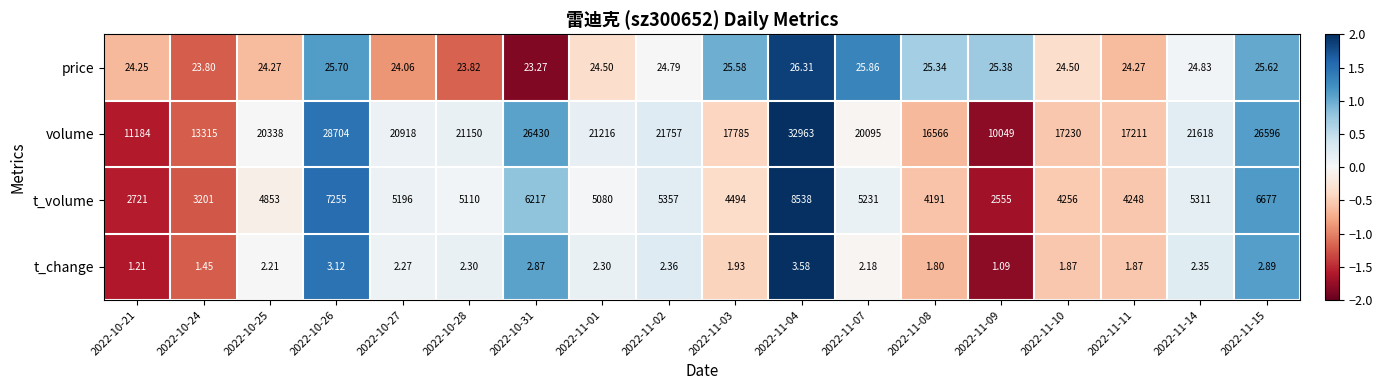

Between 2022-11-09 and 2022-11-10, which series saw the biggest shift?

volume